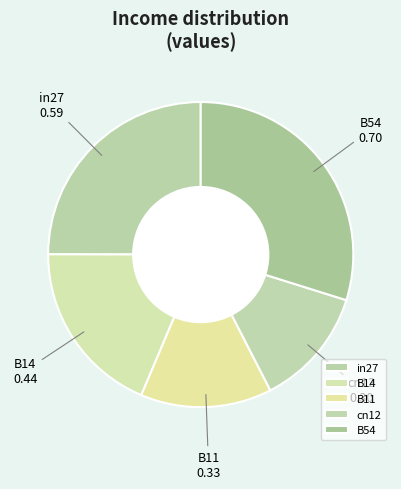

Count the number of slices in the pie.

5